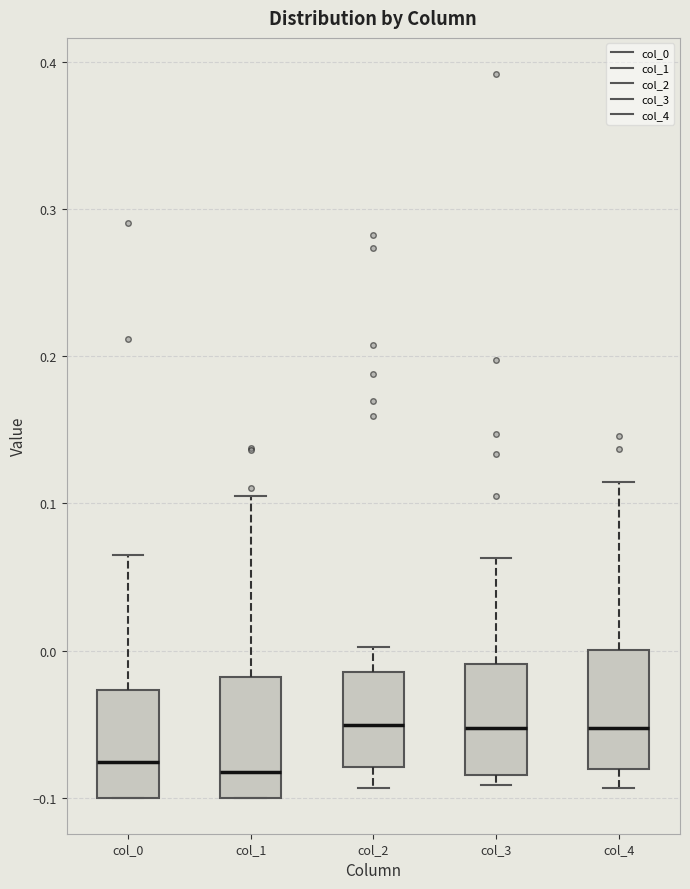

Reading left to right, transcribe this box plot: for each box, give where its median line is, the range the box spans, and where its two whiskers end, as read against the y-axis. The values are not printed on the chart, so give them approximately, as read against the axis.

col_0: median -0.08, box -0.10 to -0.03, whiskers -0.10 to 0.07
col_1: median -0.08, box -0.10 to -0.02, whiskers -0.10 to 0.10
col_2: median -0.05, box -0.08 to -0.01, whiskers -0.09 to 0.00
col_3: median -0.05, box -0.08 to -0.01, whiskers -0.09 to 0.06
col_4: median -0.05, box -0.08 to 0.00, whiskers -0.09 to 0.11